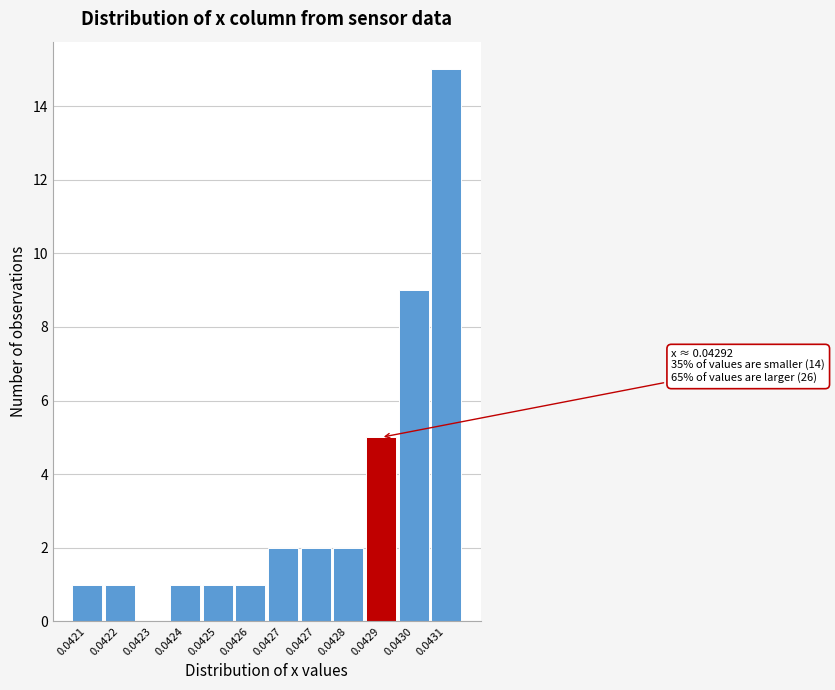

Count the number of data series in this chart.

1